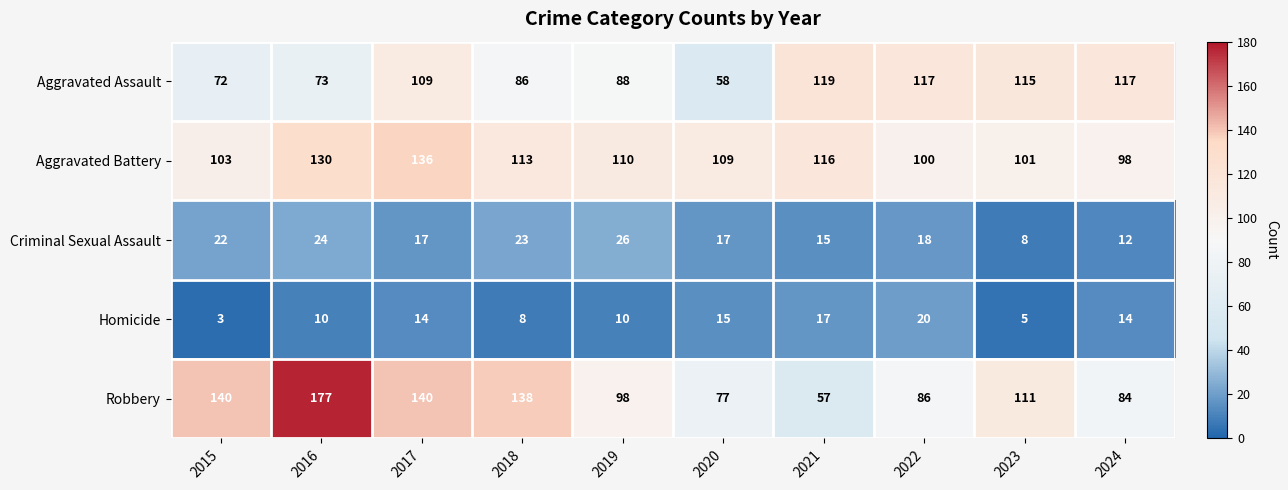

What is the average value of the Aggravated Battery series?

112